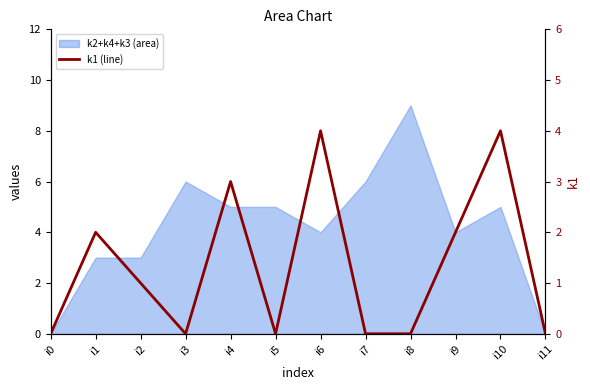

Reading right to left, what are all the values shown in this chart?

0	4	2	0	0	4	0	3	0	1	2	0